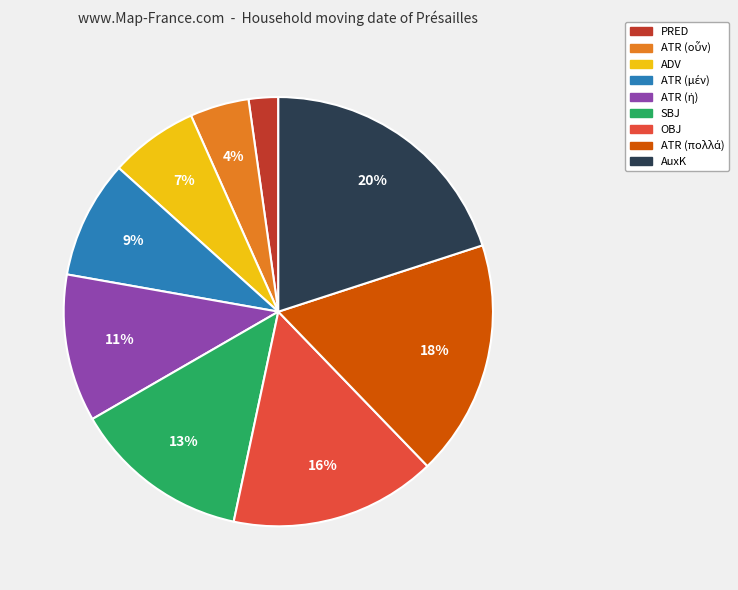

To the nearest percent, what is the average slice percentage?

11%